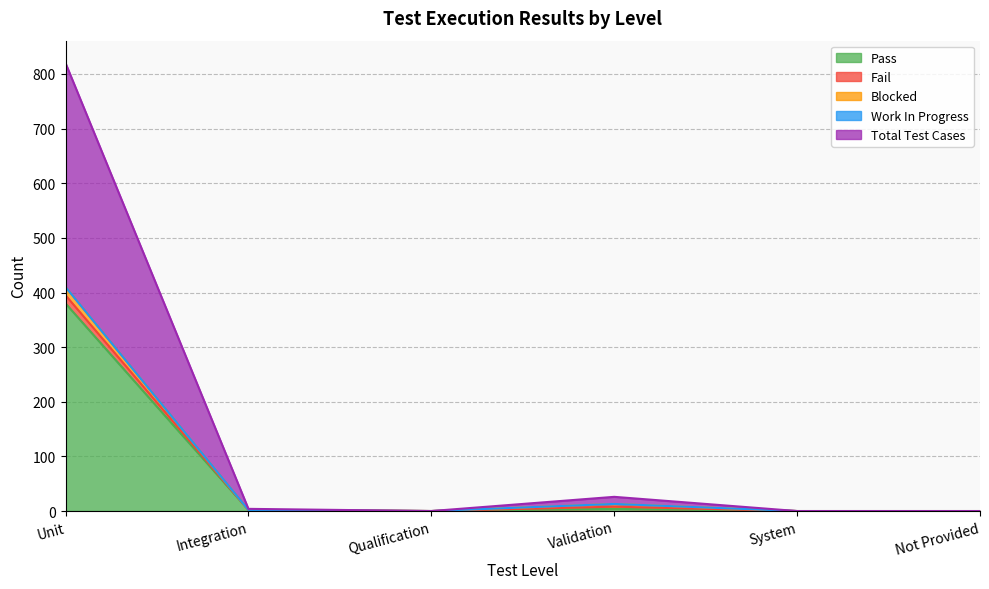

Rank the series at Unit from lowest to highest value.

Work In Progress, Fail, Blocked, Pass, Total Test Cases